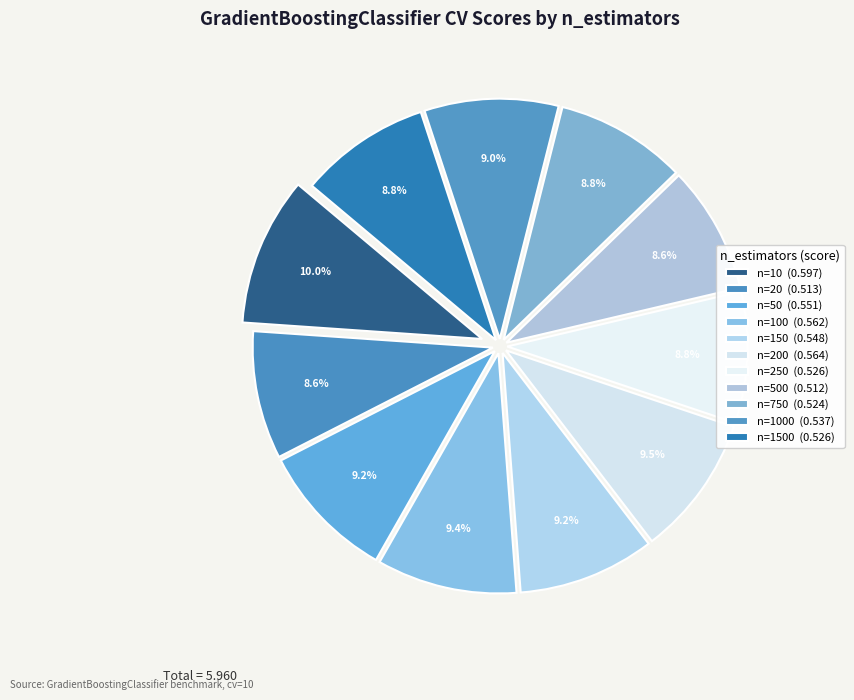

To the nearest percent, what is the difference between the largest and smallest slice percentages?

1%